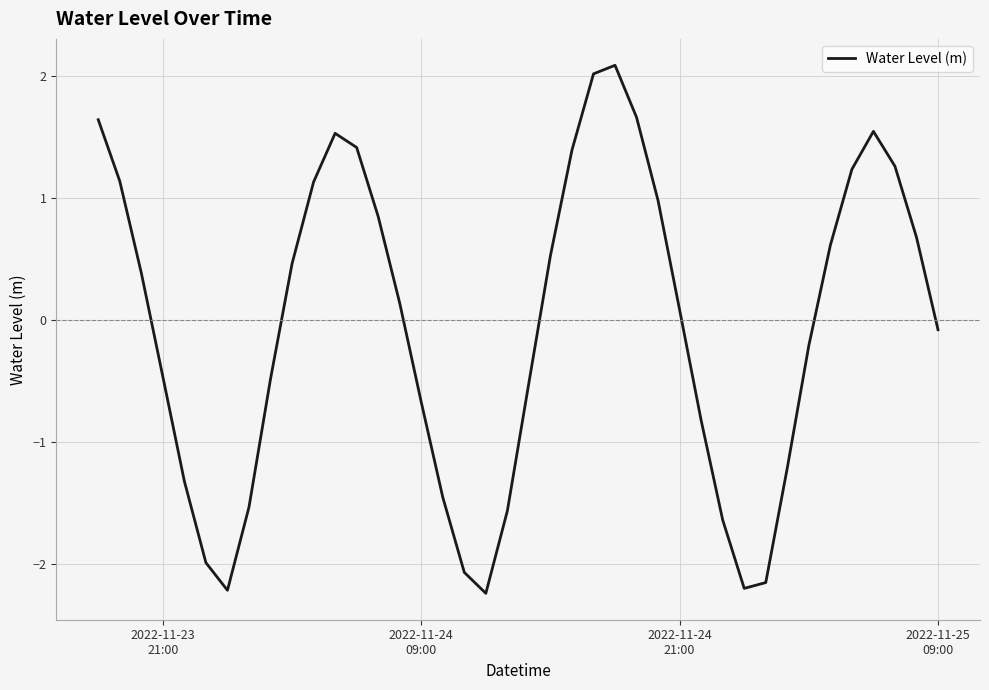

What is the smallest value displayed?

-2.2